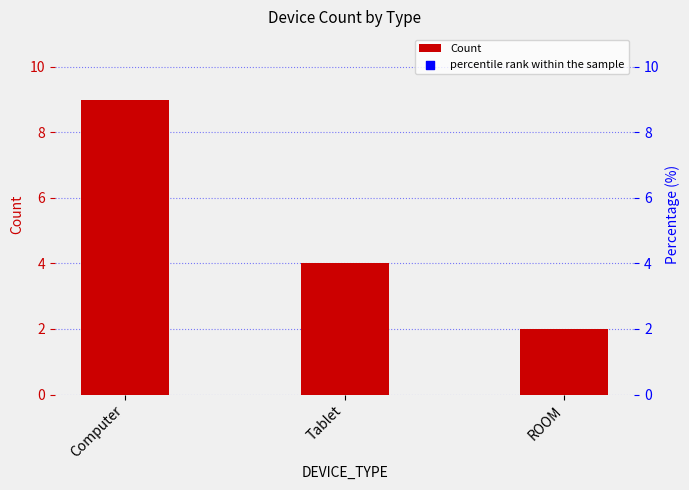

Which series reaches the maximum Y coordinate?

percentile rank within the sample